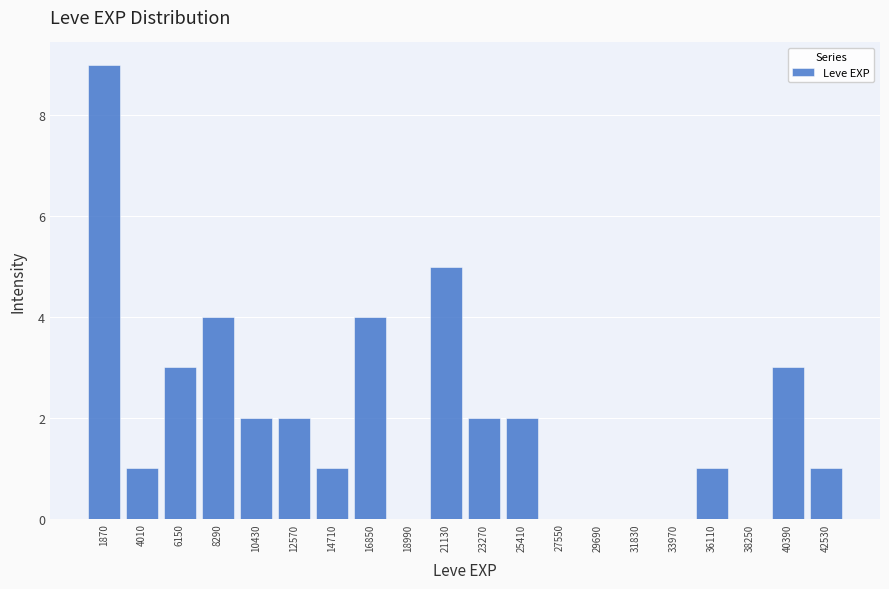

Reading left to right, transcribe this chart: for each bar, give the range it covers on the x-axis and its height. Neither the bar edges nor the heights are printed on the chart, so give them approximately, as read against the axes.

1000 to 3000: 9
3000 to 5000: 1
5000 to 7000: 3
7000 to 9500: 4
9500 to 11500: 2
11500 to 13500: 2
13500 to 16000: 1
16000 to 18000: 4
18000 to 20000: 0
20000 to 22000: 5
22000 to 24500: 2
24500 to 26500: 2
26500 to 28500: 0
28500 to 31000: 0
31000 to 33000: 0
33000 to 35000: 0
35000 to 37000: 1
37000 to 39500: 0
39500 to 41500: 3
41500 to 43500: 1